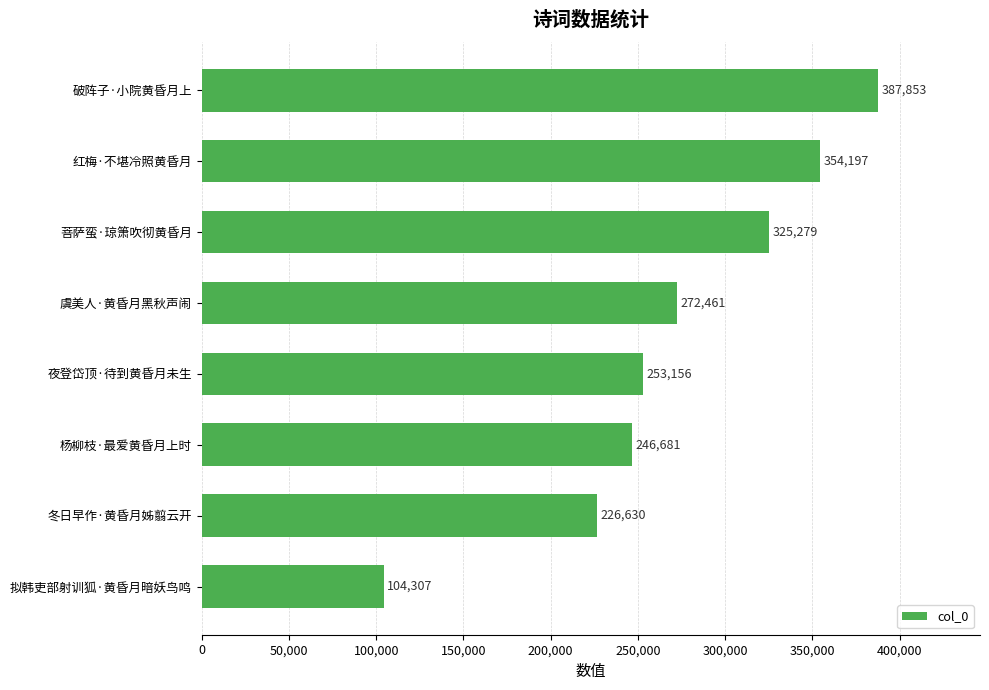

What is the difference between the values at 夜登岱顶·待到黄昏月未生 and 杨柳枝·最爱黄昏月上时?

6475